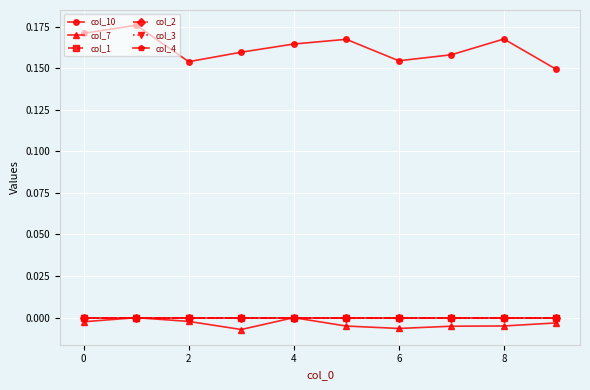

Is this an area chart (filled region under the line)?

No